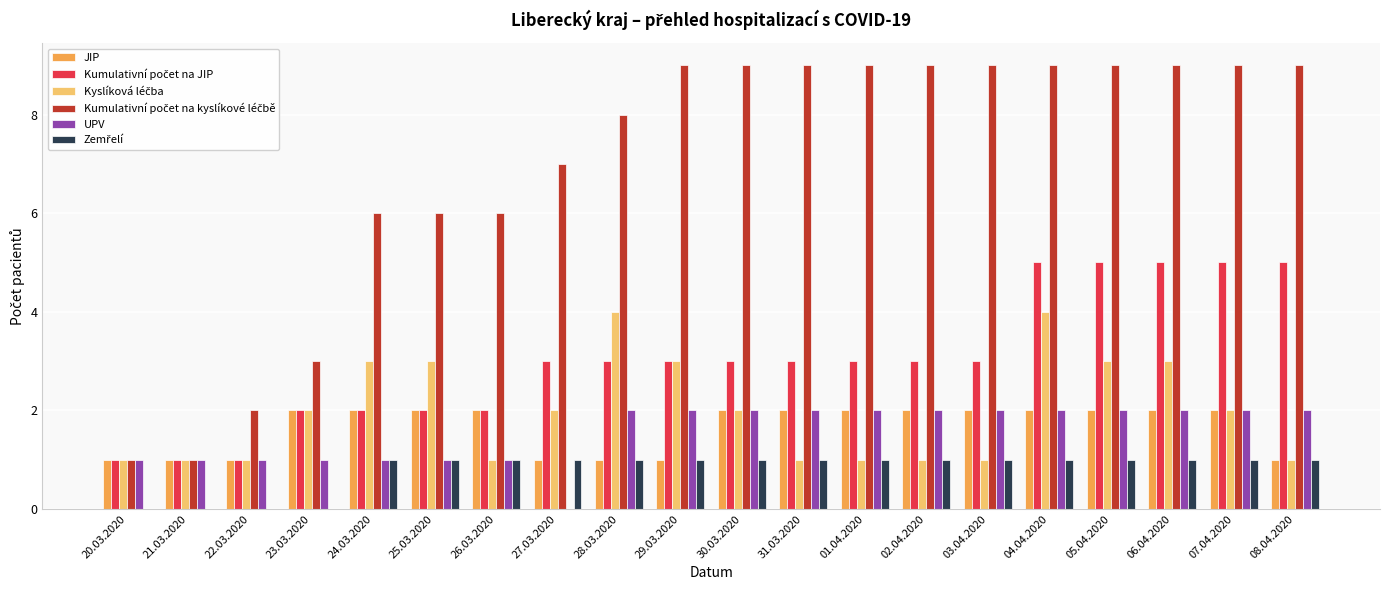

What is the greatest value displayed?

9